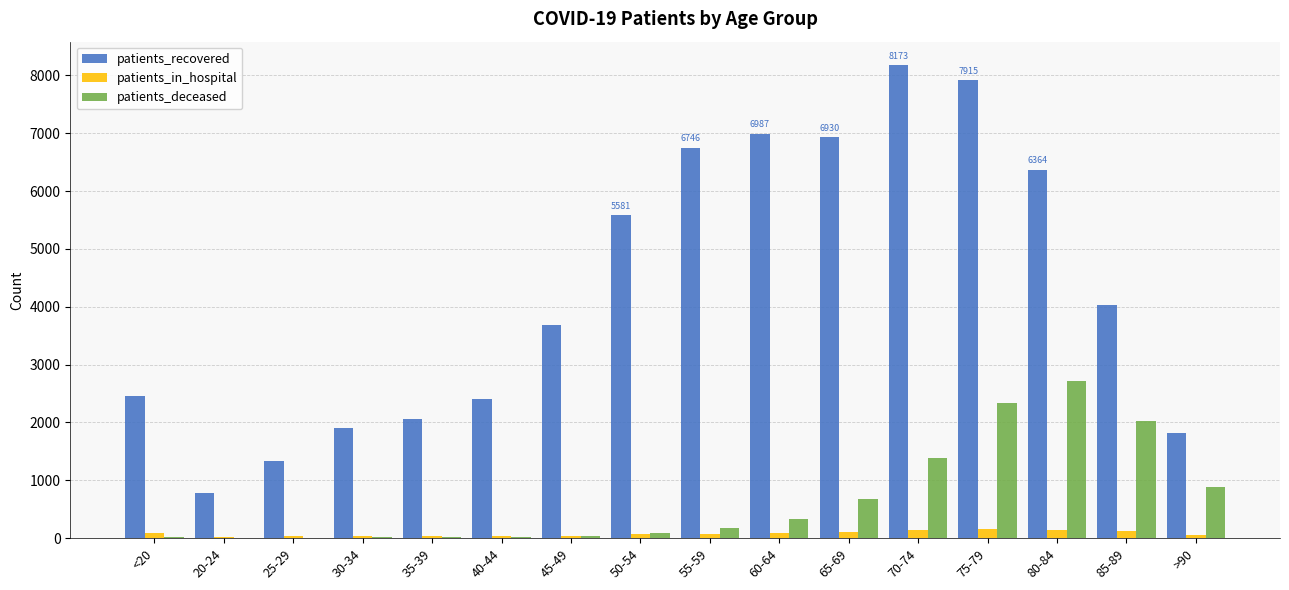

Between 50-54 and 70-74, which series saw the biggest shift?

patients_recovered